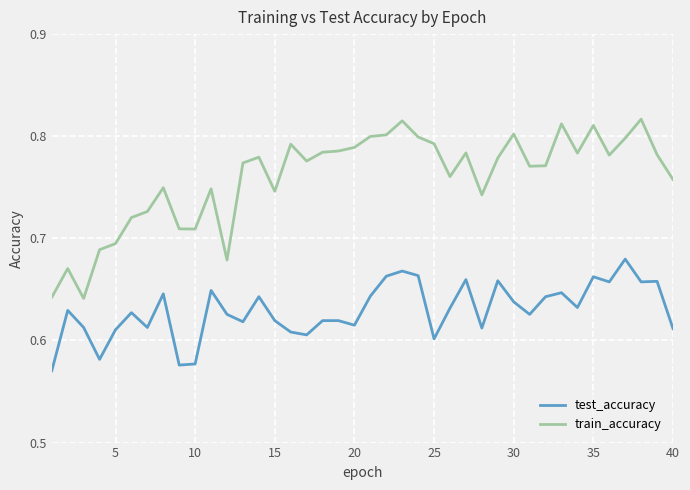

Rank the series by their maximum value, from highest to lowest.

train_accuracy, test_accuracy